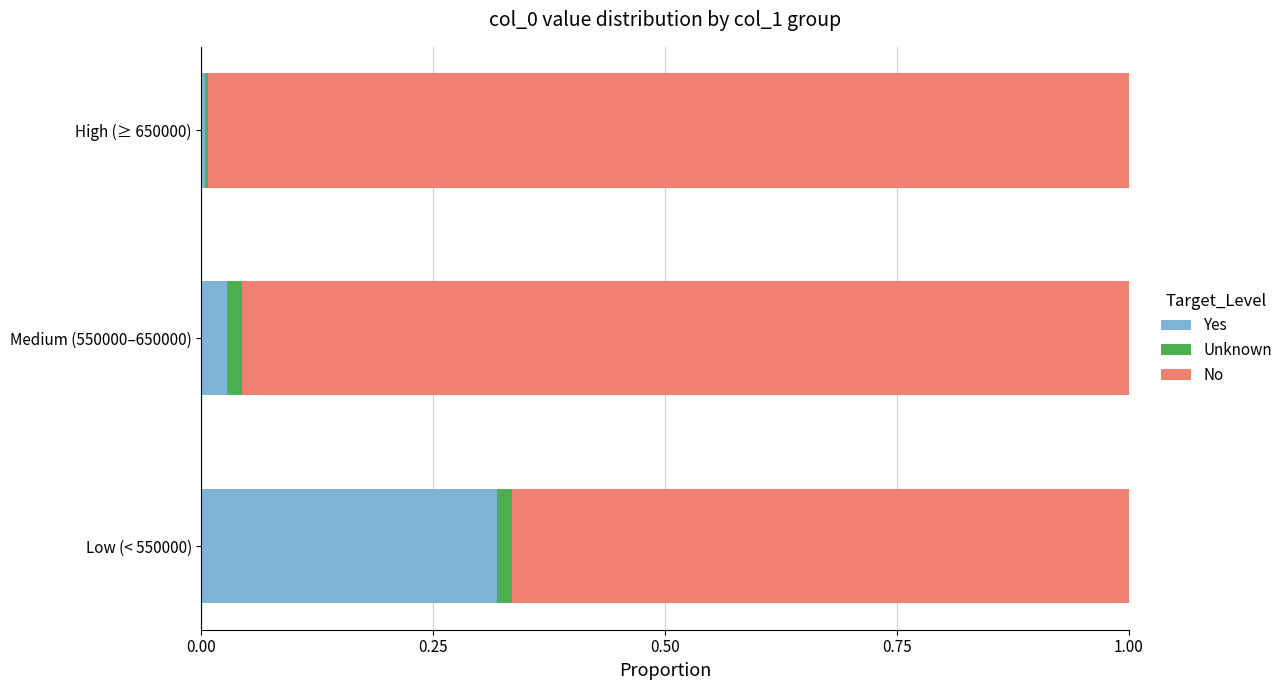

Which category has the highest value in the Yes series?

Low (< 550000)